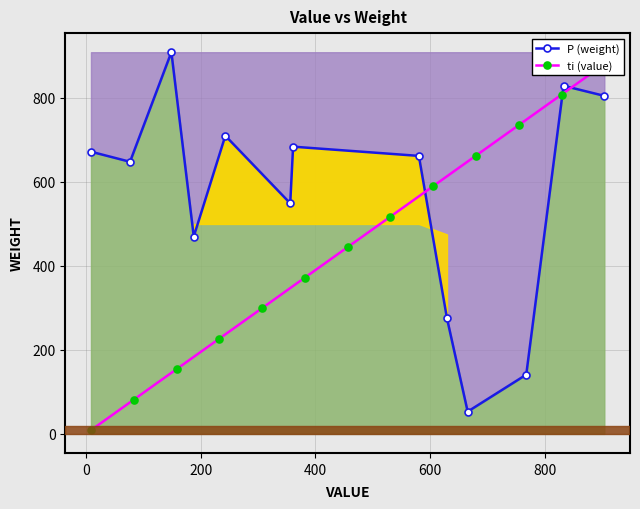

What is the difference between the maximum and minimum values in the ti (value) series?

871.9